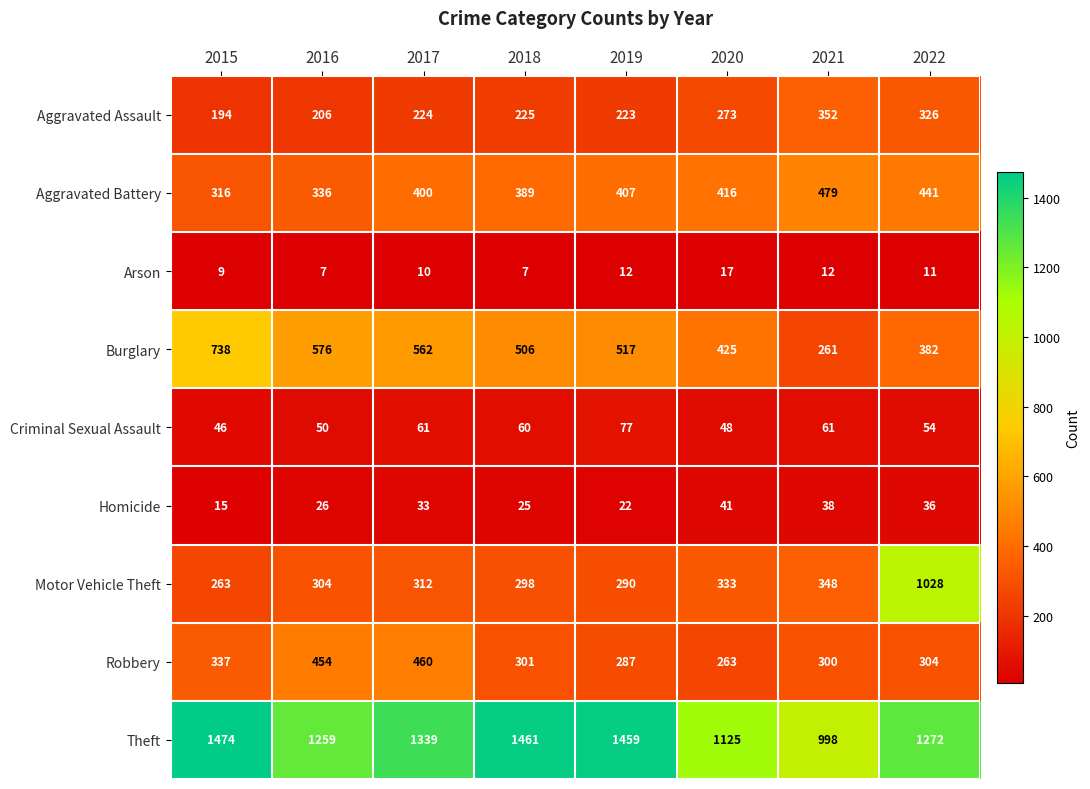

The Homicide series shows 61 at 2022. True or false?

False